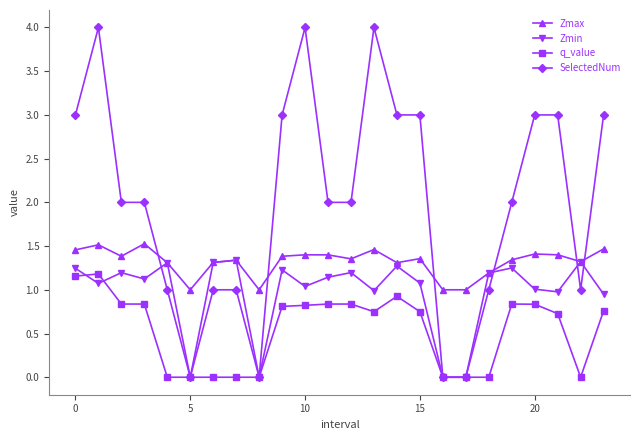

Which series has the widest spread of values?

SelectedNum